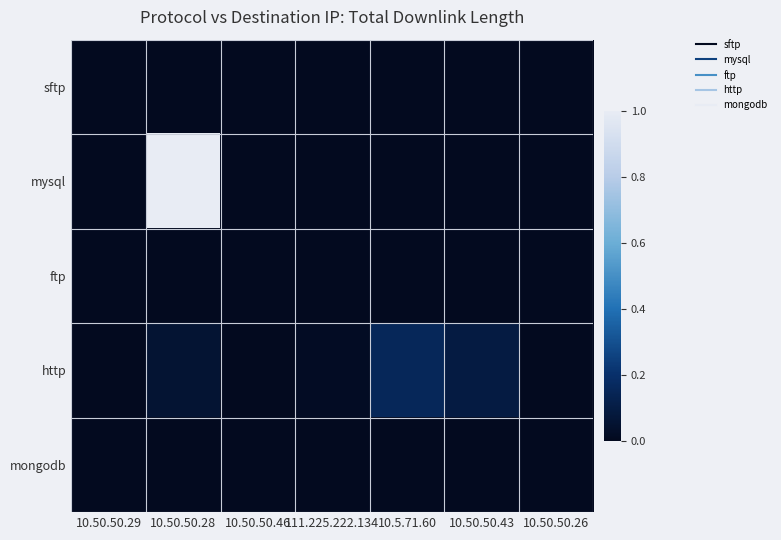

Which category has the lowest value across all series?

10.50.50.28